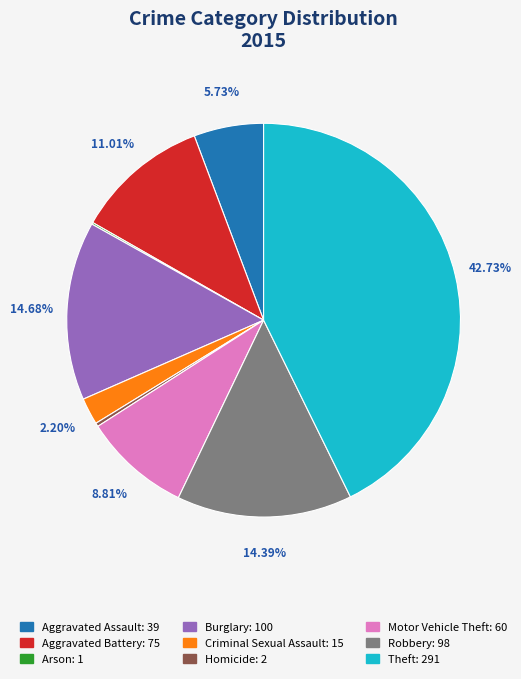

Which category has the biggest portion of the pie?

Theft